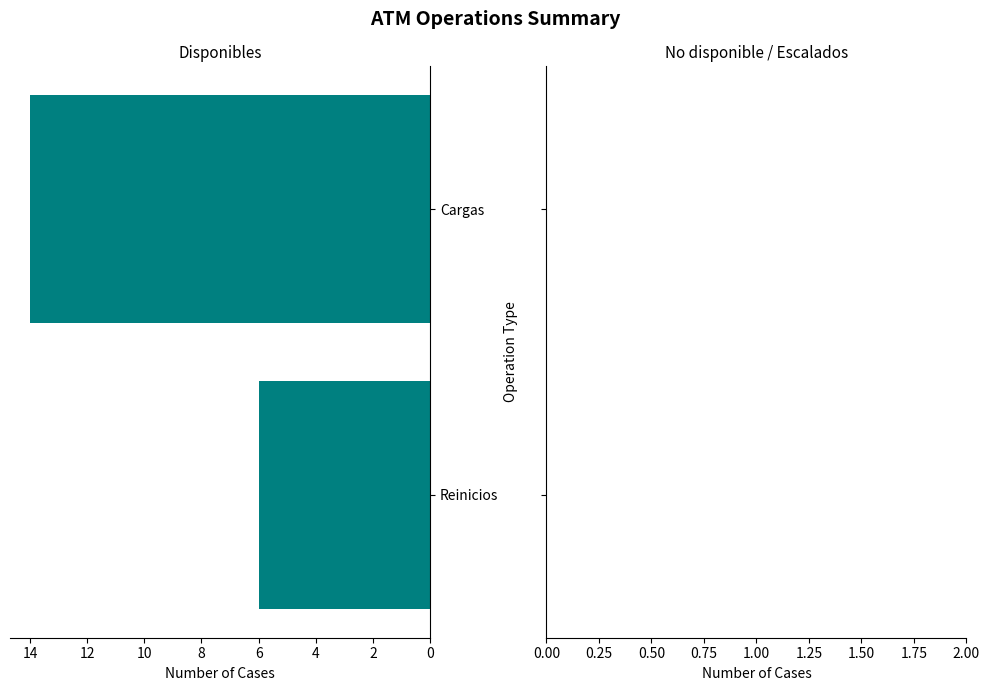

List the labels in order of value, largest first.

Cargas, Reinicios